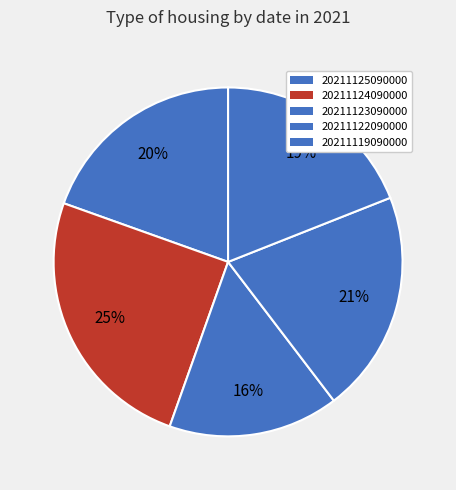

Count the number of slices in the pie.

5